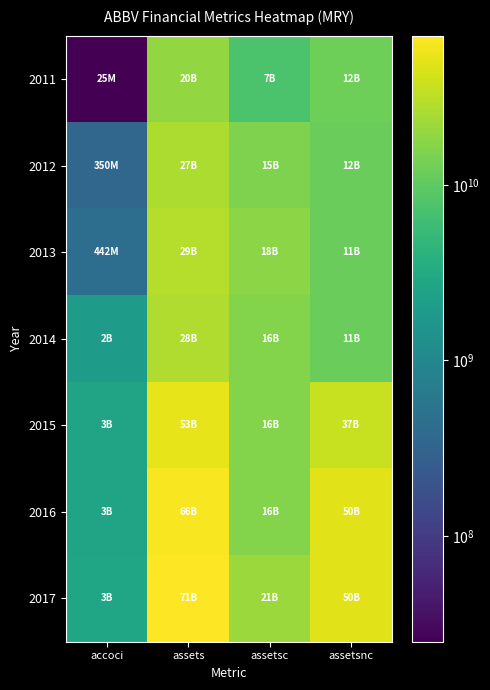

Reading left to right, extract all data points from this chart.

2011: accoci=25000000	assets=19521000000	assetsc=7354000000	assetsnc=12167000000
2012: accoci=350000000	assets=27008000000	assetsc=15354000000	assetsnc=11654000000
2013: accoci=442000000	assets=29198000000	assetsc=17848000000	assetsnc=11350000000
2014: accoci=2031000000	assets=27513000000	assetsc=16081000000	assetsnc=11432000000
2015: accoci=2561000000	assets=53050000000	assetsc=16314000000	assetsnc=36736000000
2016: accoci=2586000000	assets=66099000000	assetsc=16187000000	assetsnc=49912000000
2017: accoci=2727000000	assets=70786000000	assetsc=21223000000	assetsnc=49563000000